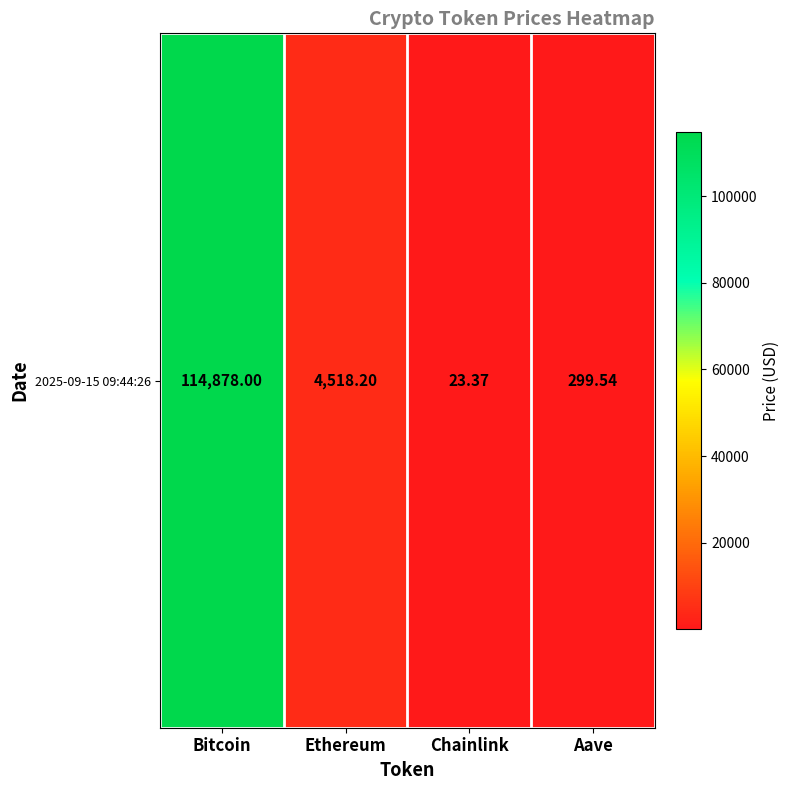

What is the ratio of the value at Aave to the value at Chainlink?

12.8